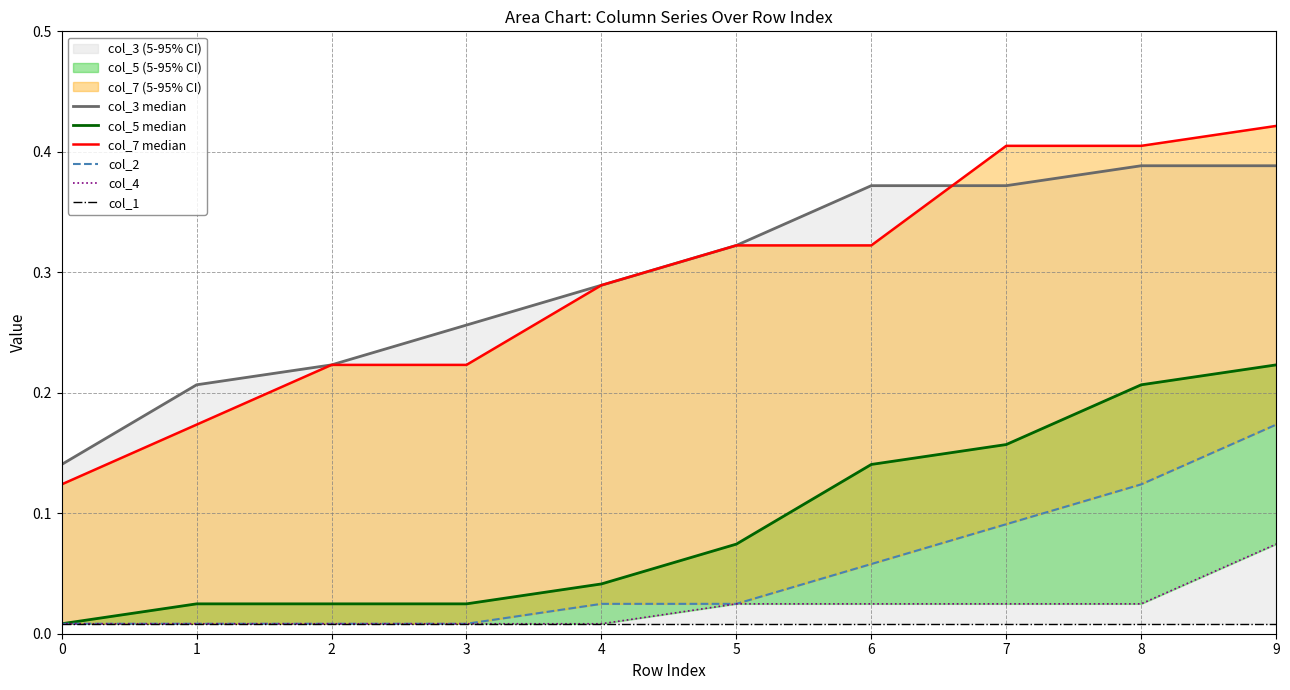

True or false: col_4 has a value of 0.1 at 9.

True